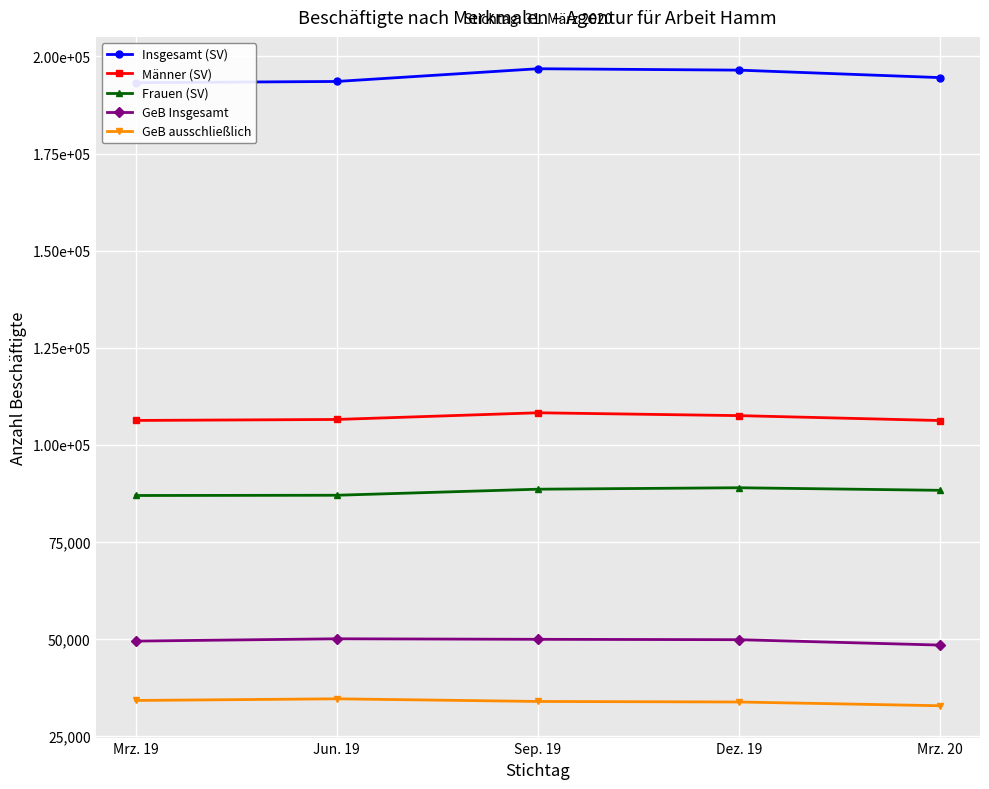

What is the sum of all GeB Insgesamt values?

247743